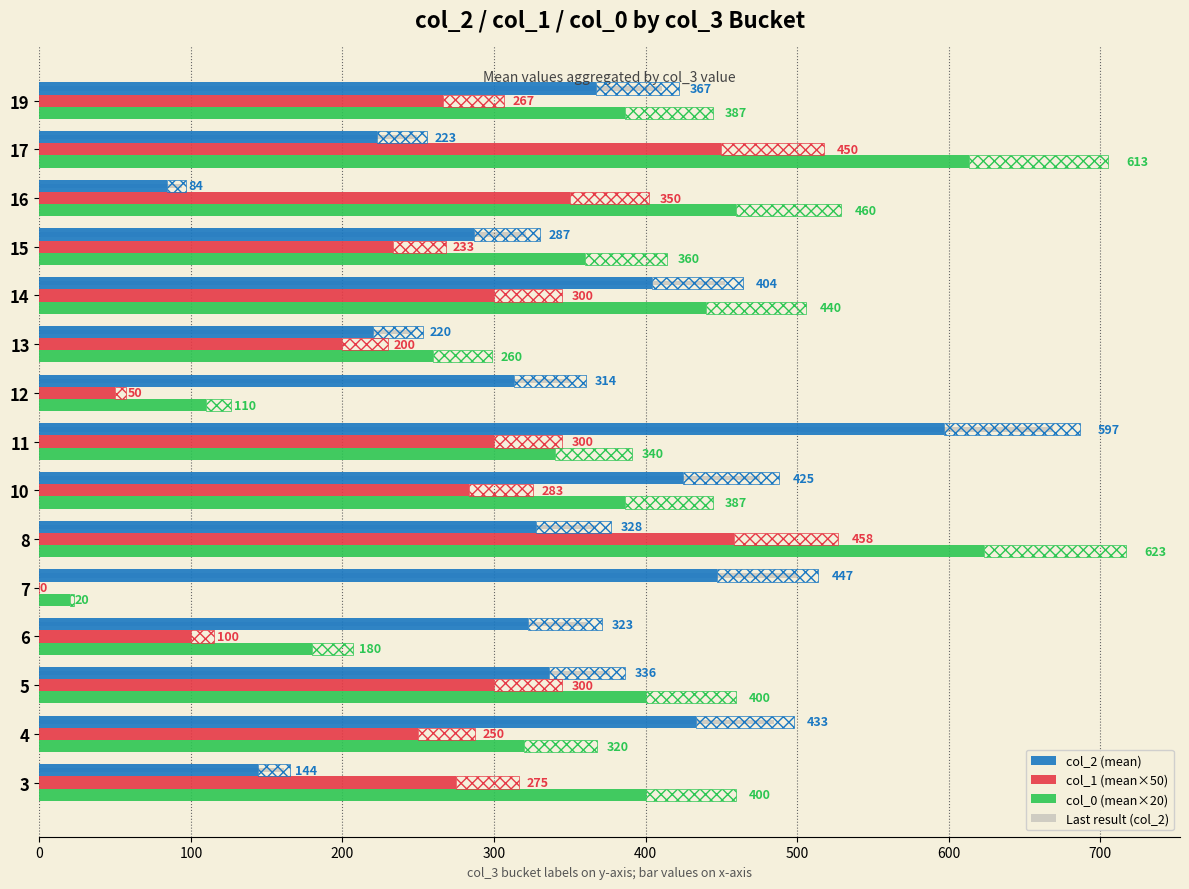

Does the chart contain stacked bars?

No